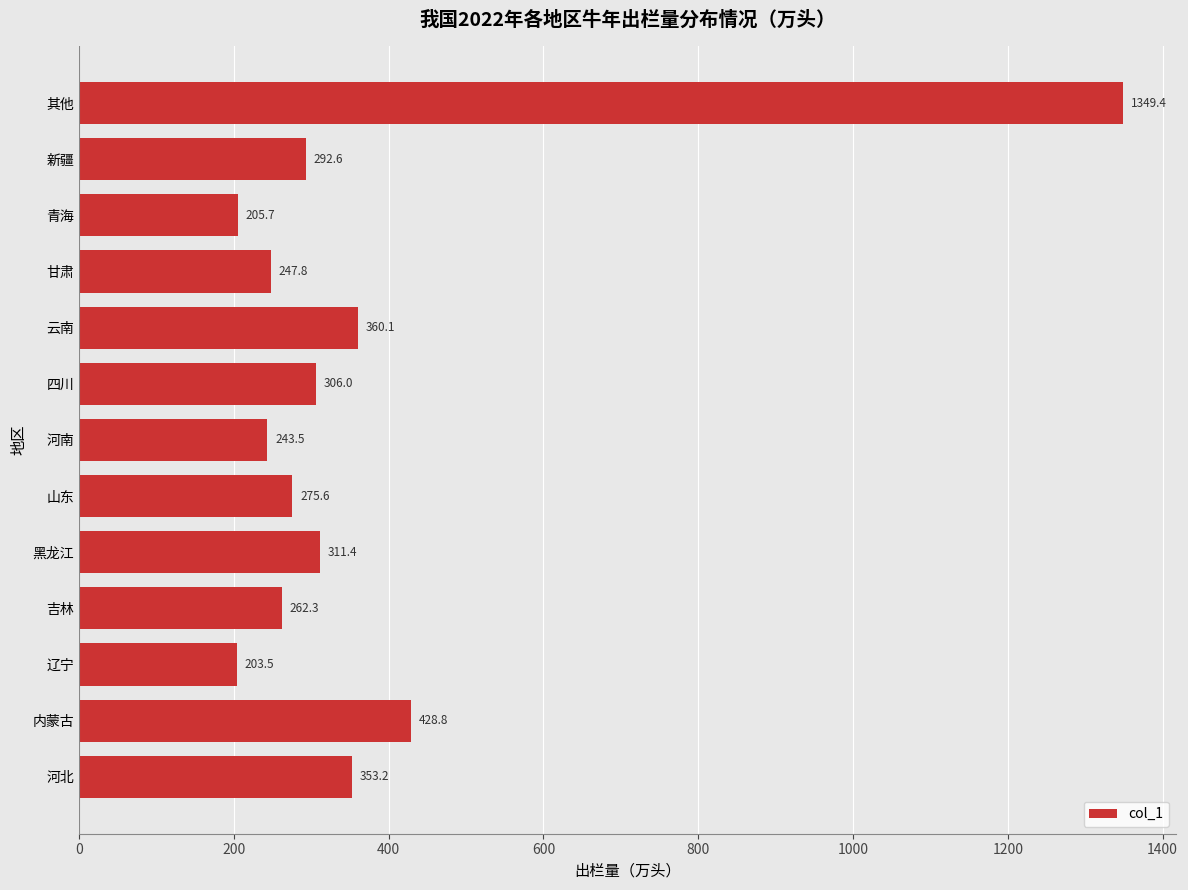

The value at 辽宁 is 203.5. True or false?

True